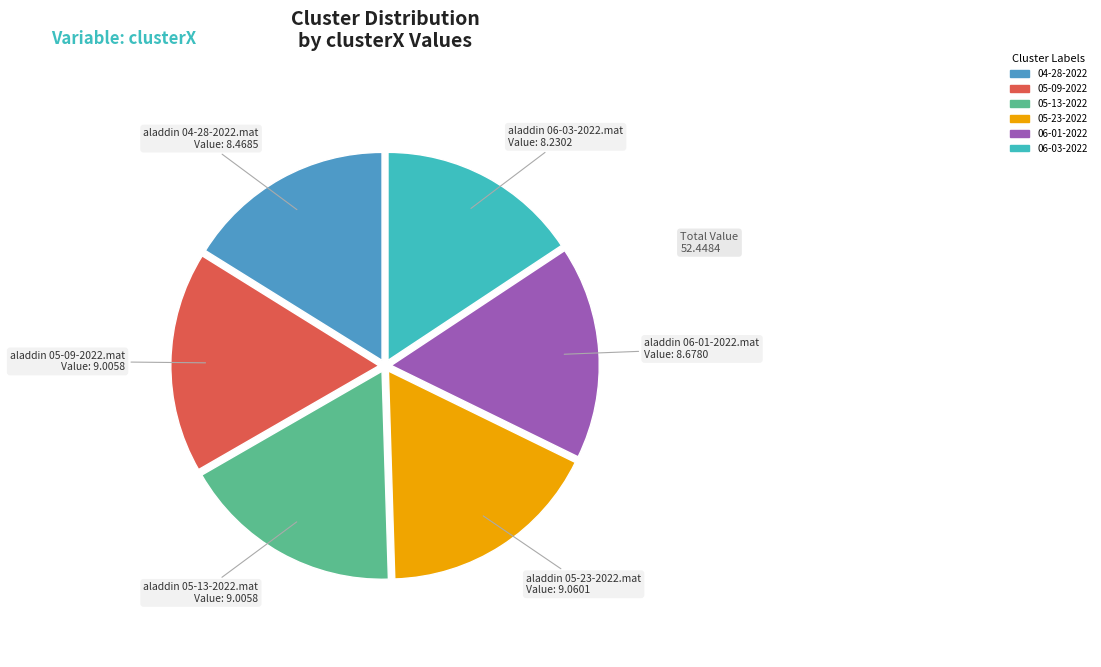

Is there a majority slice in this chart?

No